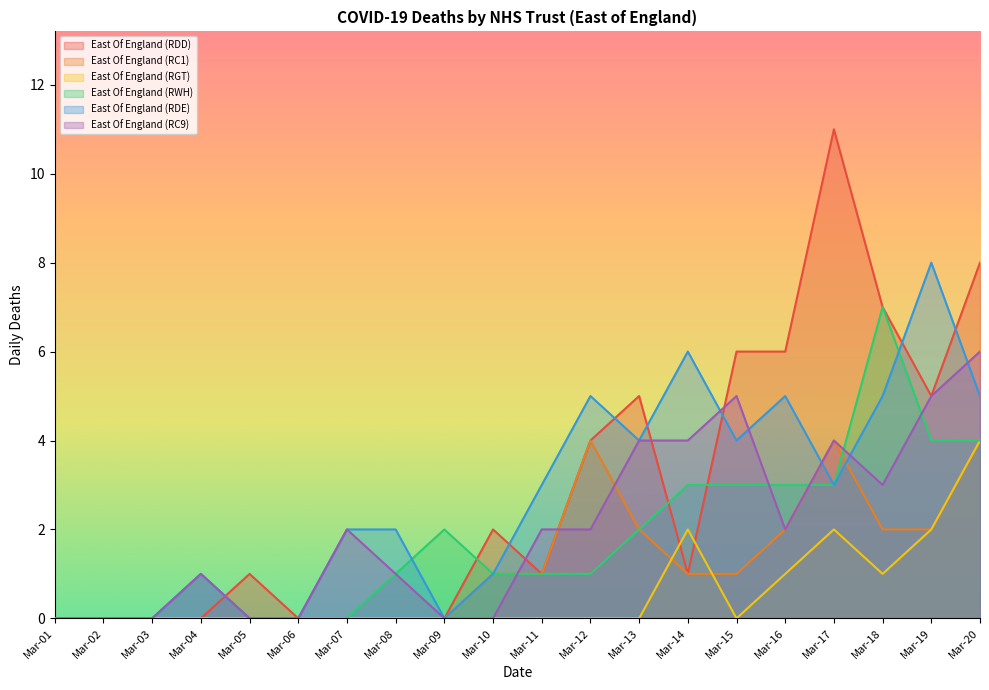

What is the sum of the East Of England (RDD) values at Mar-18 and Mar-09?

7